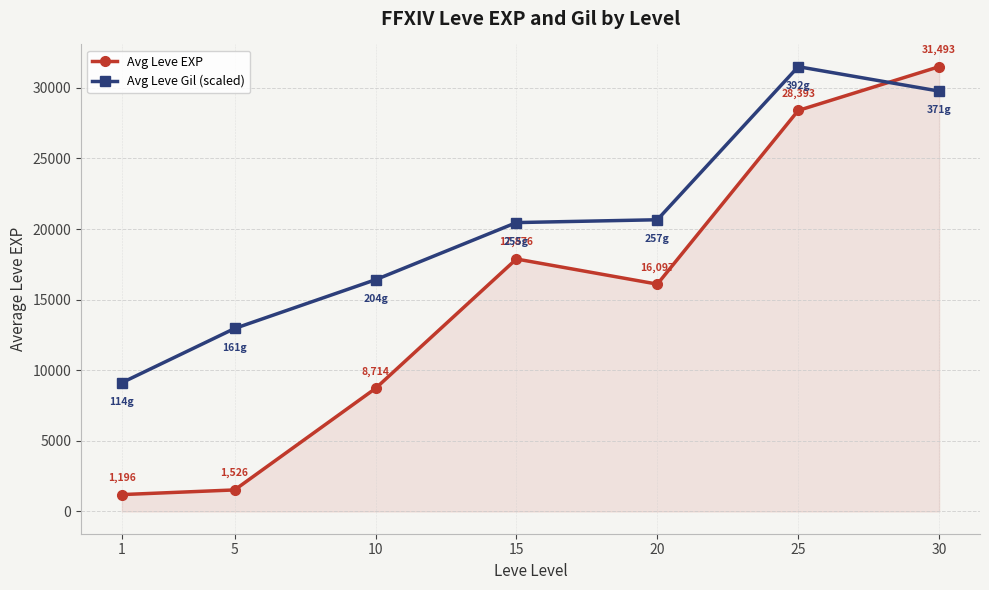

Is it true that Avg Leve Gil (scaled) equals 43561.1 at 30?

False